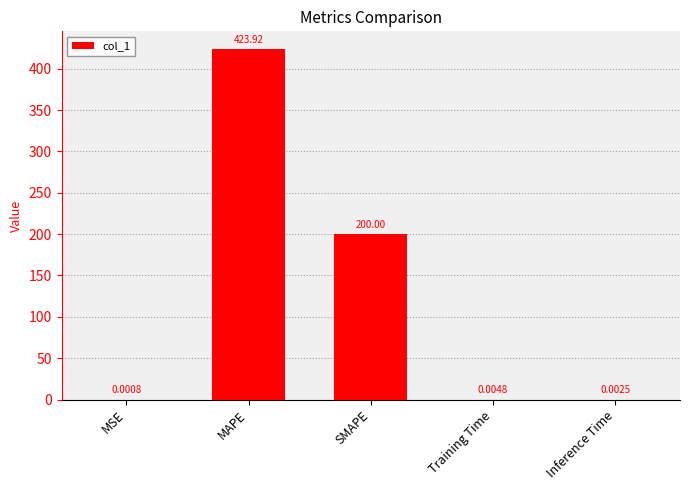

True or false: the data shows 200.0 at SMAPE.

True